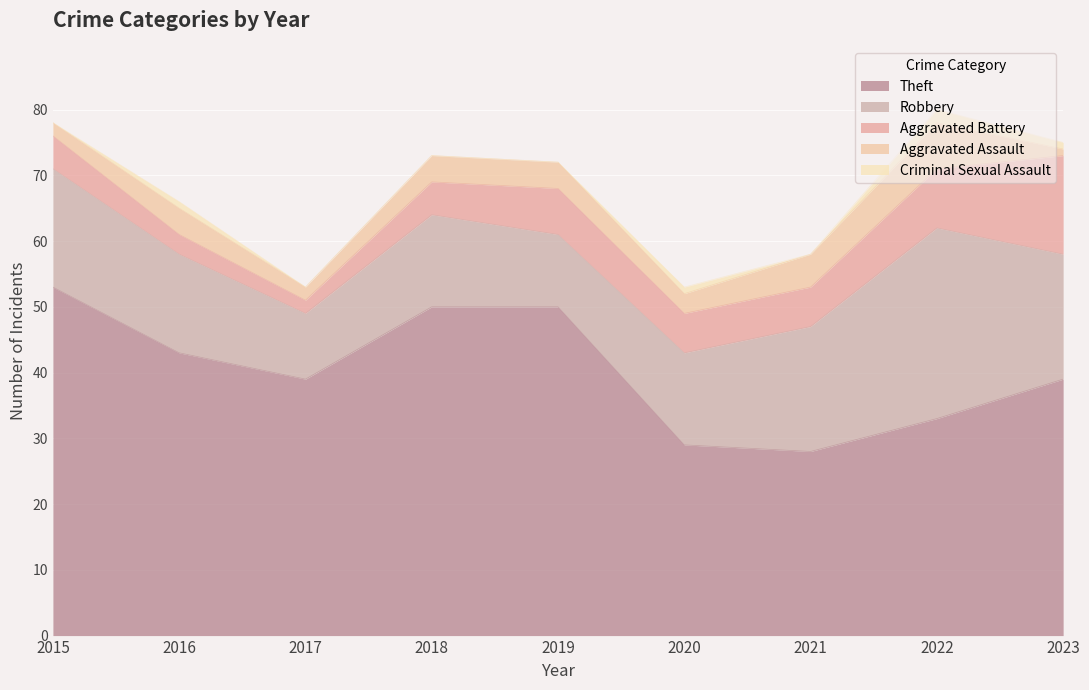

Between 2015 and 2022, which is larger?

2015